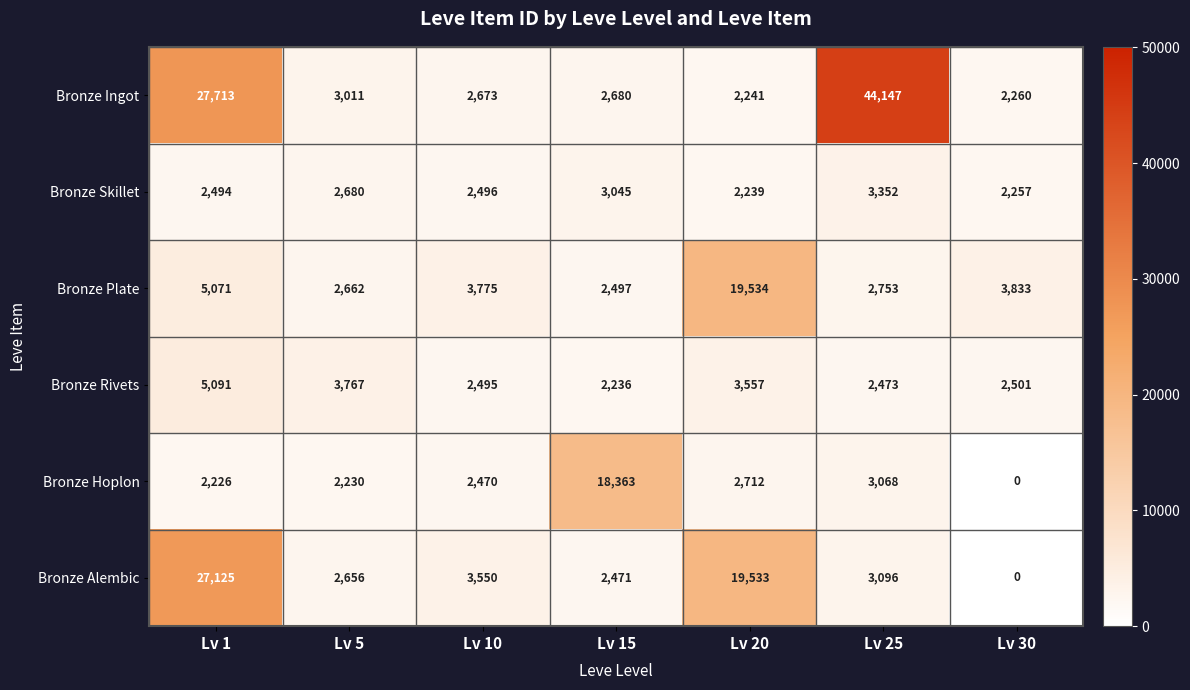

At which category is the sum across all series the highest?

Lv 1